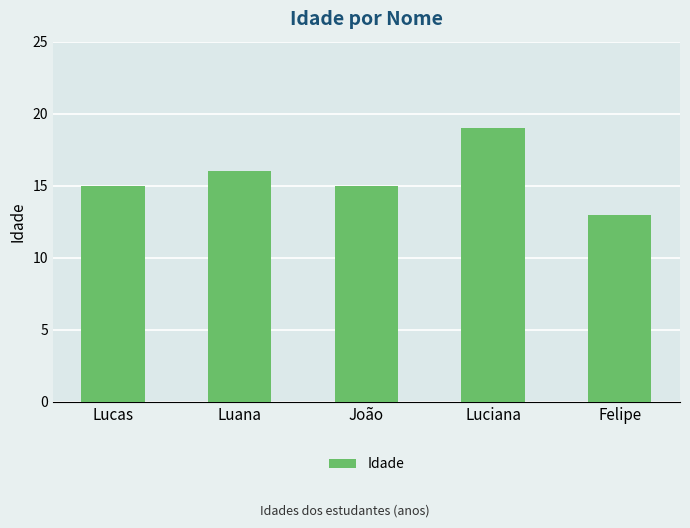

What is the difference between the values at Felipe and João?

2